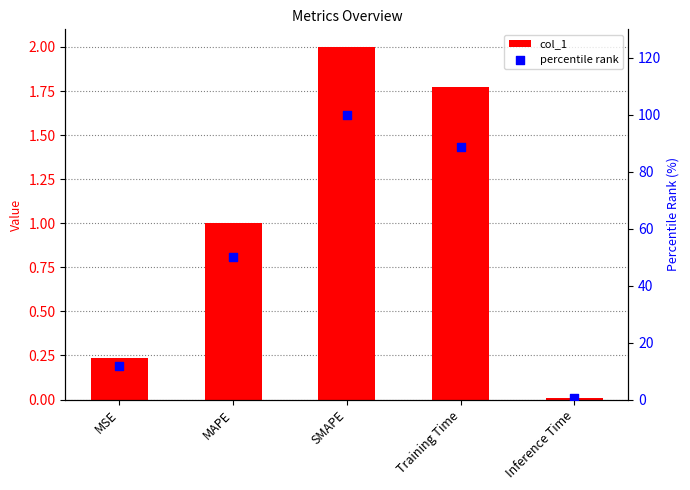

What is the total value across all series at Training Time?

90.5